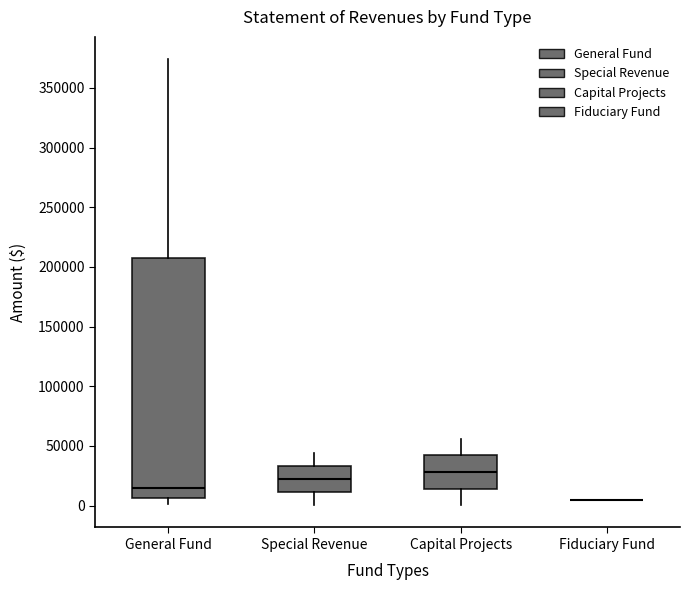

Comparing the boxes themselves (not the whiskers), which one is the tallest?

General Fund